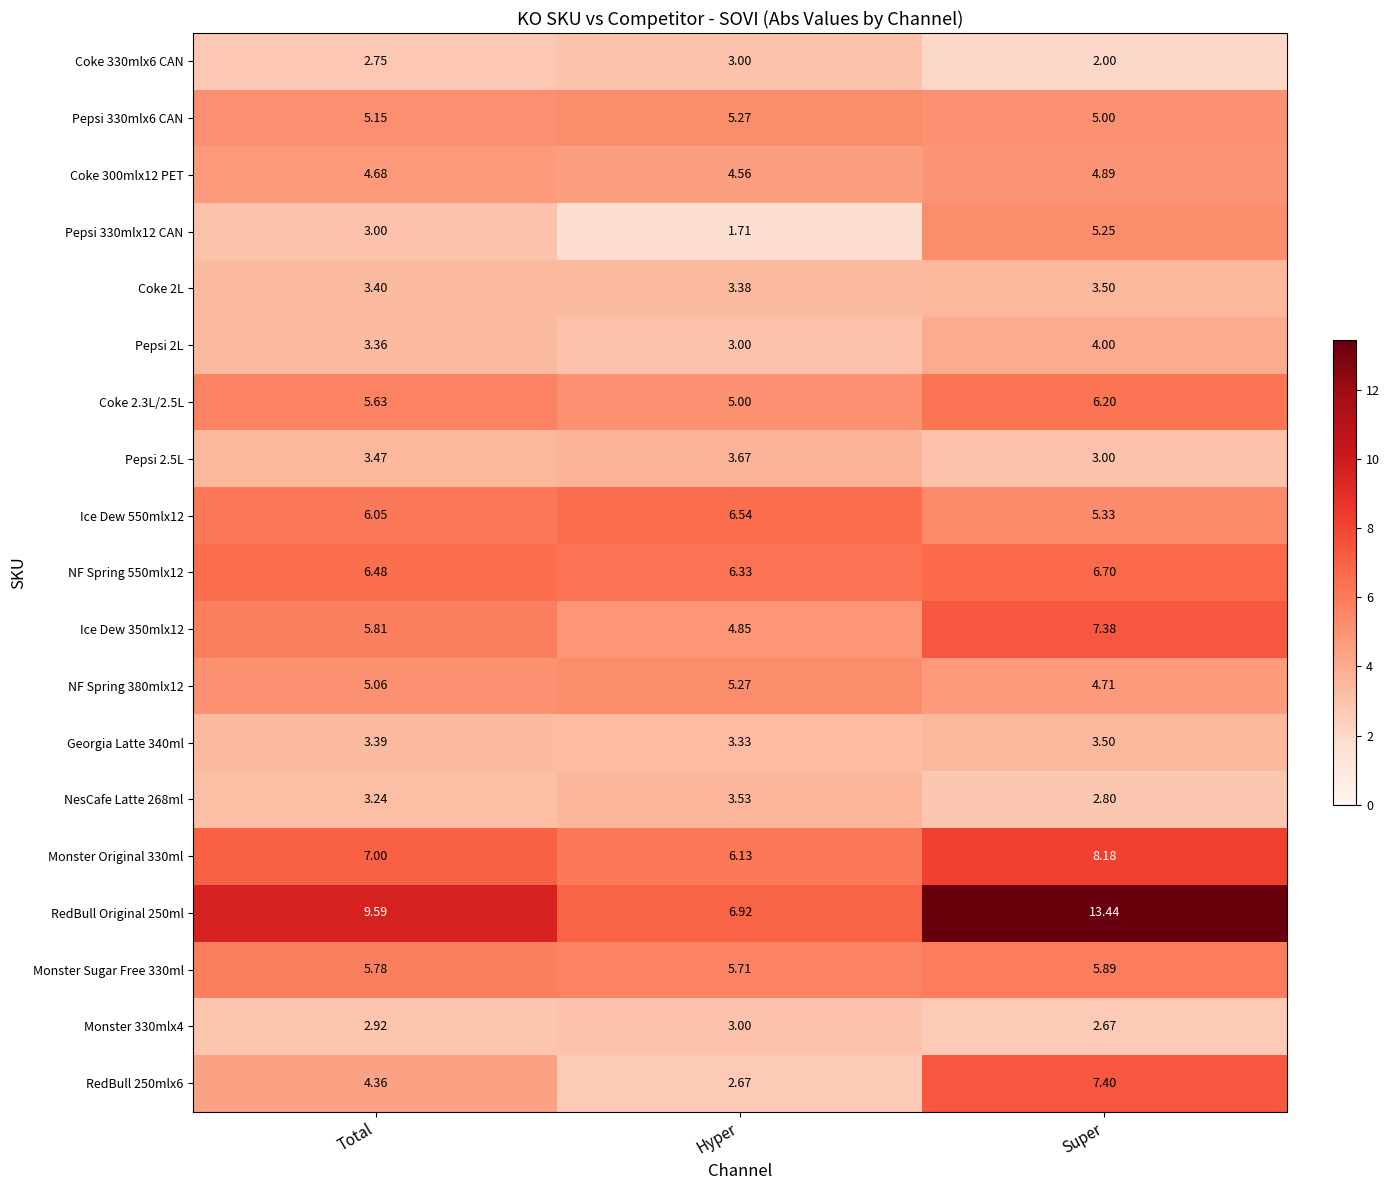

Between Hyper and Super, which series saw the biggest shift?

RedBull Original 250ml